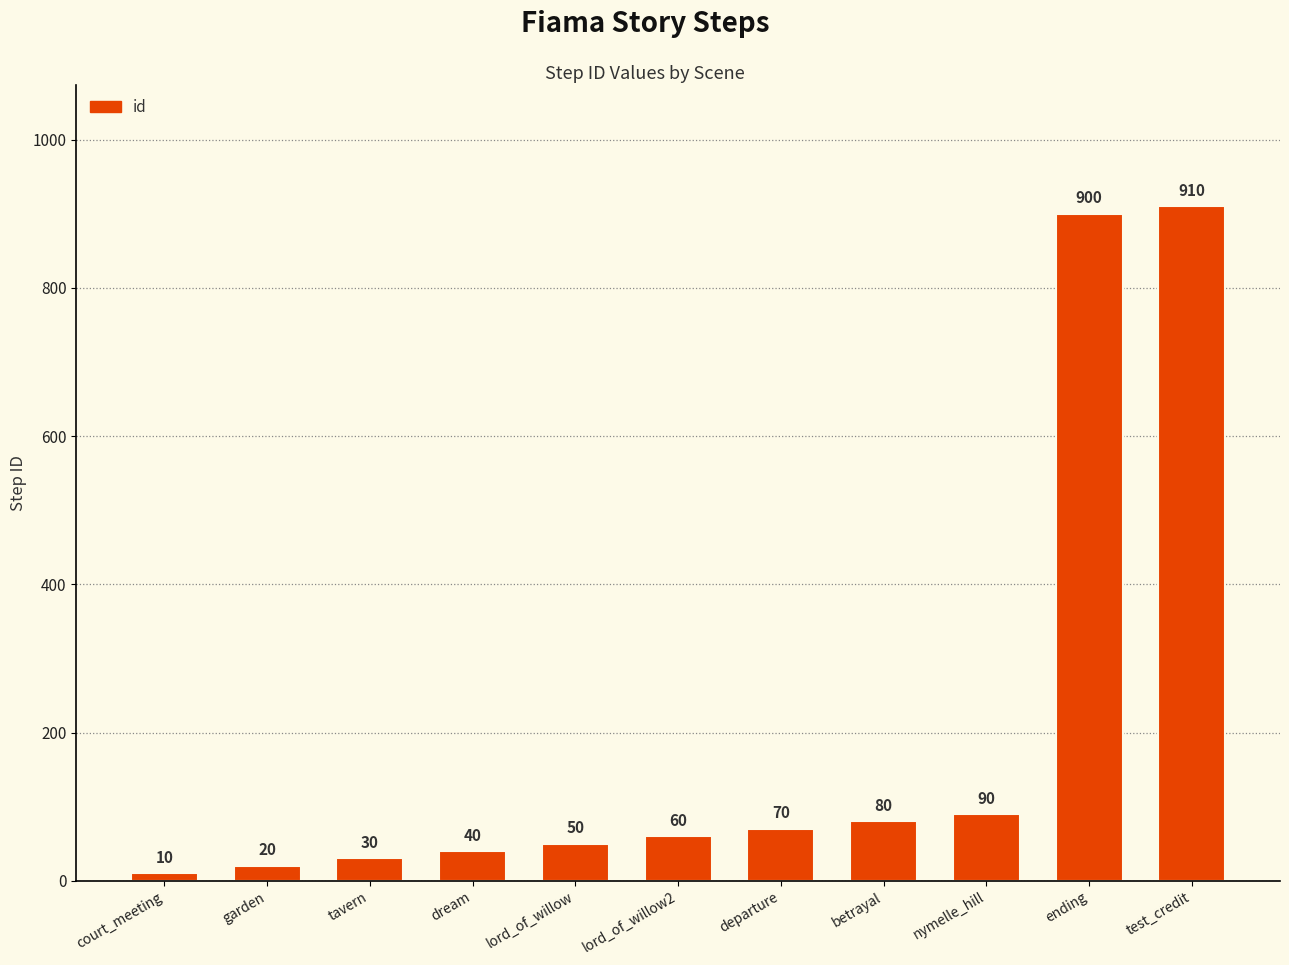

What is the label of the 8th bar from the left?

betrayal